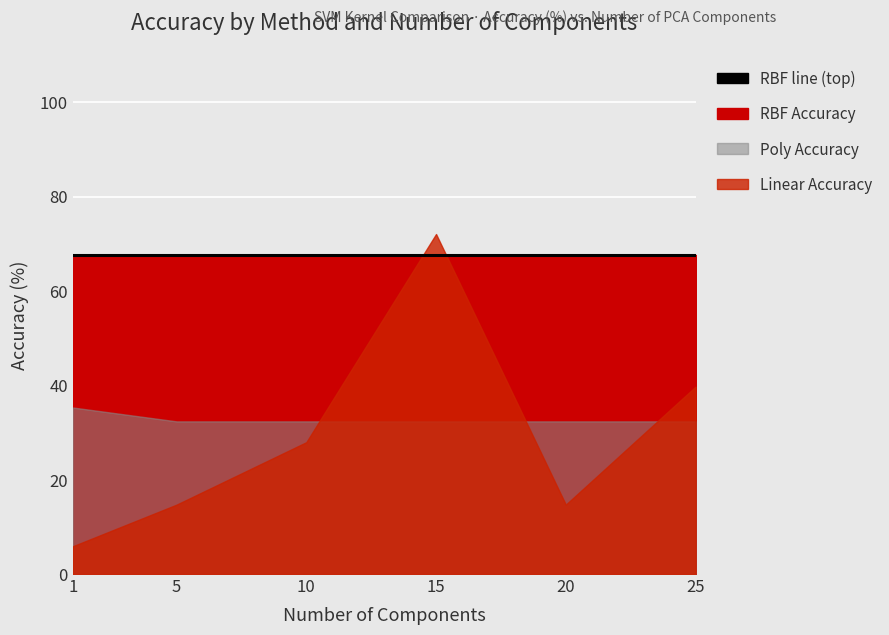

Between 5 and 20, which is larger?

5